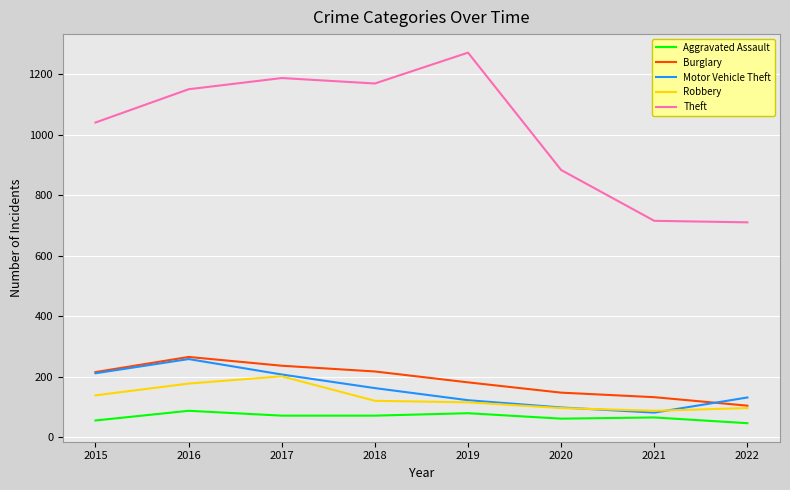

What is the difference between the maximum and minimum values in the Motor Vehicle Theft series?

177